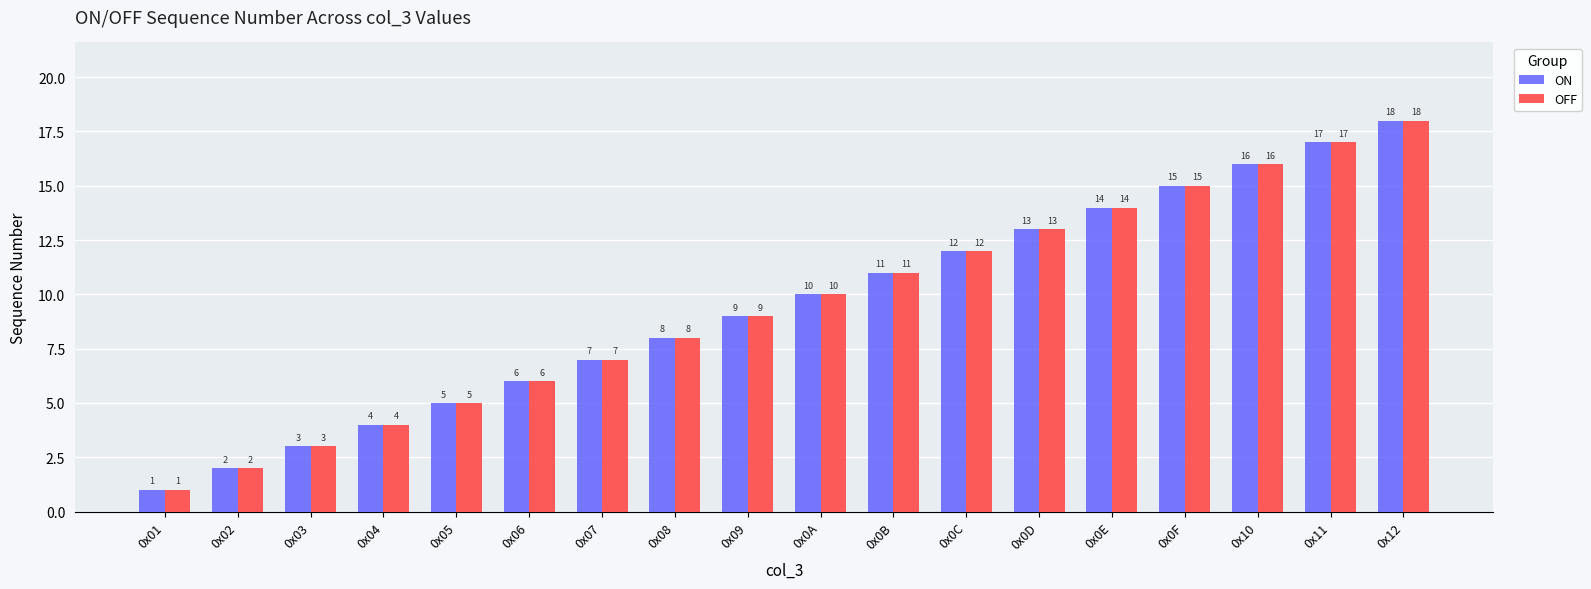

Where is OFF nearest to the value 9?

0x09